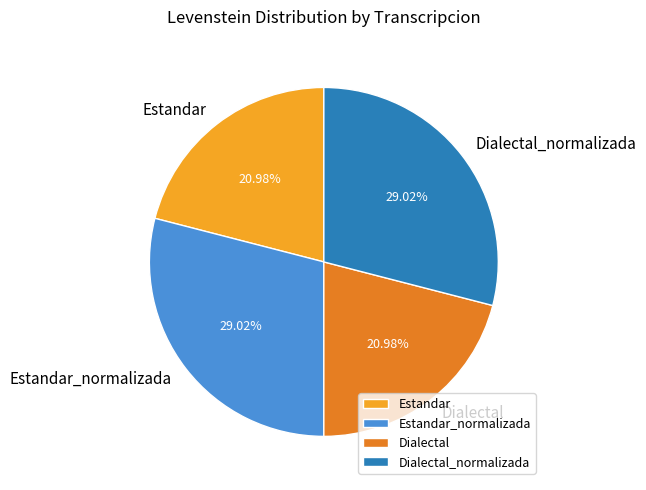

Between Dialectal_normalizada and Estandar, which is larger?

Dialectal_normalizada